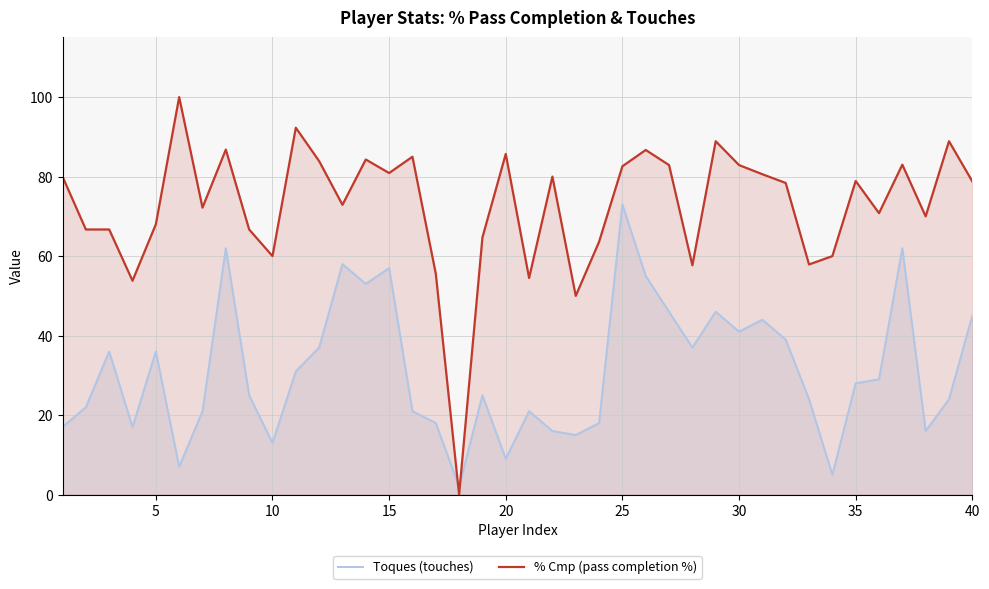

List the series in order of their overall mean, highest first.

% Cmp (pass completion %), Toques (touches)